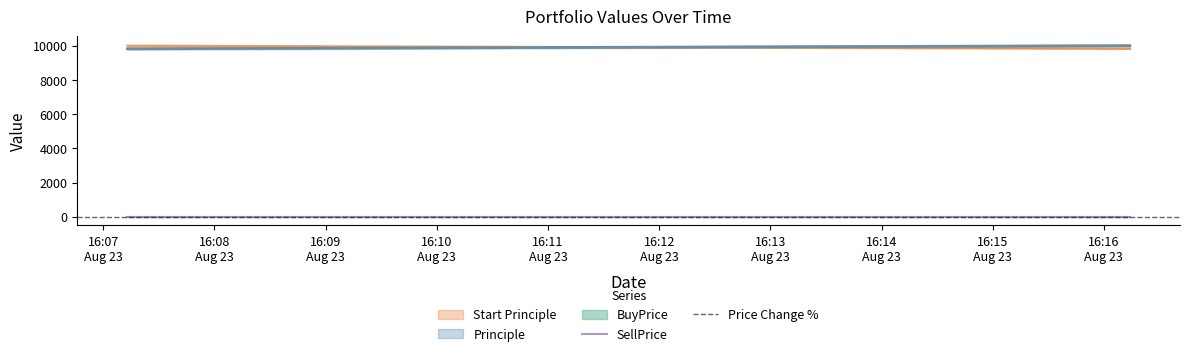

Which category has the highest value in the SellPrice series?

16:07
Aug 23